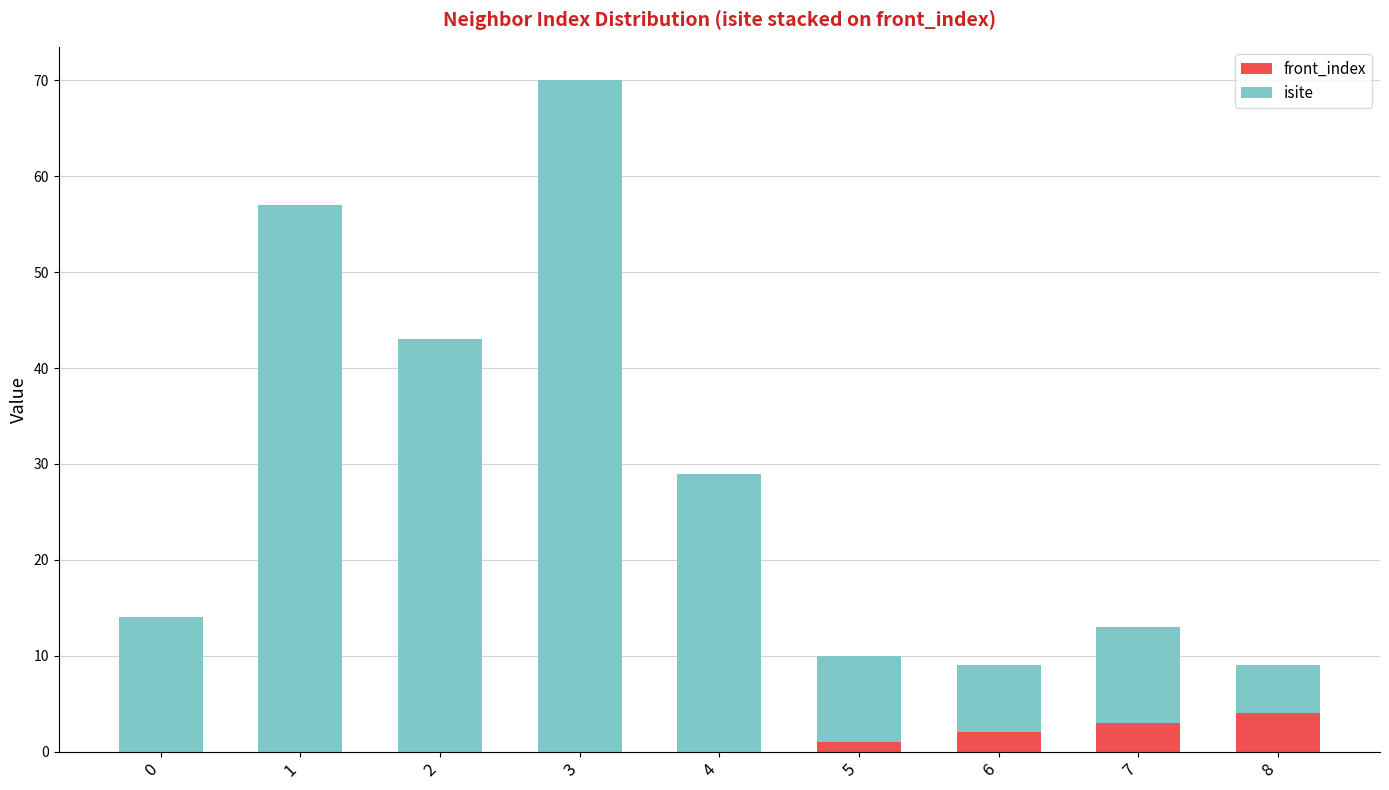

Count the number of data series in this chart.

2